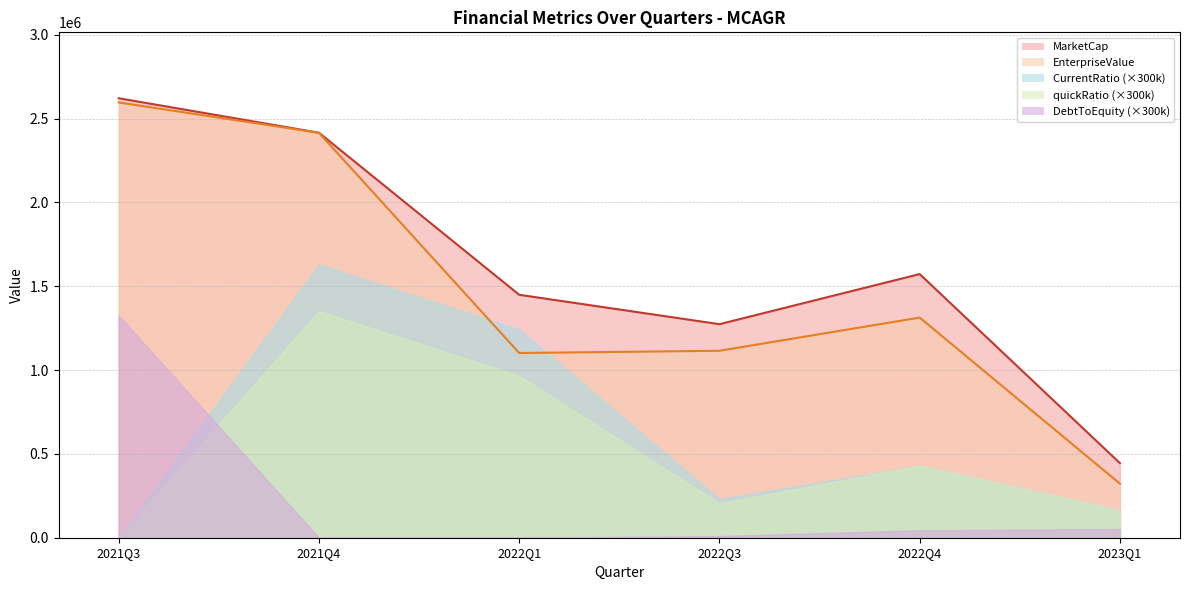

Reading left to right, list all the values displayed in this chart.

MarketCap: 2021Q3=2621310.0	2021Q4=2415690.0	2022Q1=1449000.0	2022Q3=1273740.0	2022Q4=1572510.0	2023Q1=444844.8
EnterpriseValue: 2021Q3=2596310.0	2021Q4=2415215.5	2022Q1=1101757.0	2022Q3=1115125.0	2022Q4=1313102.0	2023Q1=322321.8
quickRatio: 2021Q3=0.0	2021Q4=4.5	2022Q1=3.2	2022Q3=0.7	2022Q4=1.4	2023Q1=0.5
CurrentRatio: 2021Q3=0.0	2021Q4=5.4	2022Q1=4.1	2022Q3=0.8	2022Q4=1.4	2023Q1=0.5
DebtToEquity: 2021Q3=4.4	2021Q4=0.0	2022Q1=0.0	2022Q3=0.0	2022Q4=0.1	2023Q1=0.2